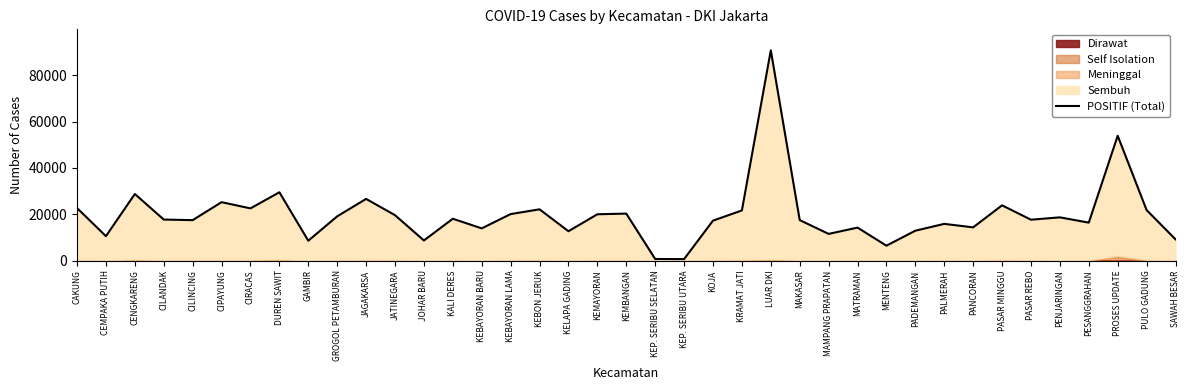

What is the label of the 12th point from the left?

JATINEGARA